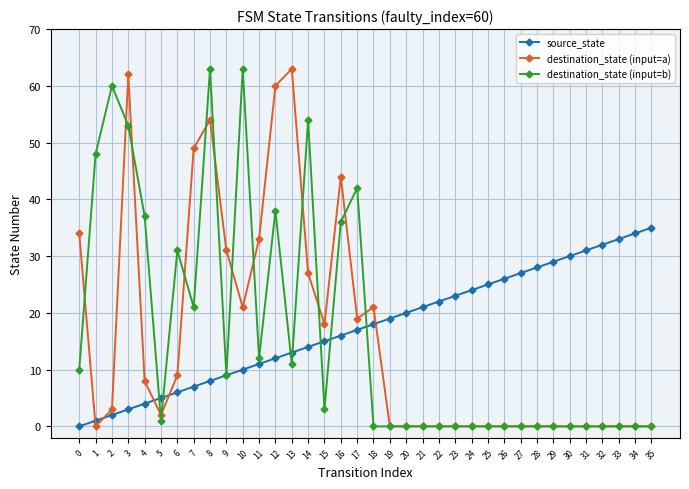

What is the value of the source_state point at the 8th from the left?

7